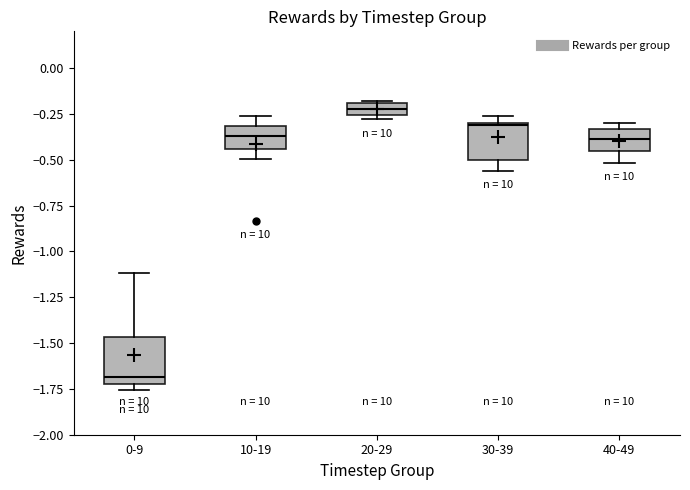

Which box is the tallest, from its lower edge to its upper edge?

0-9